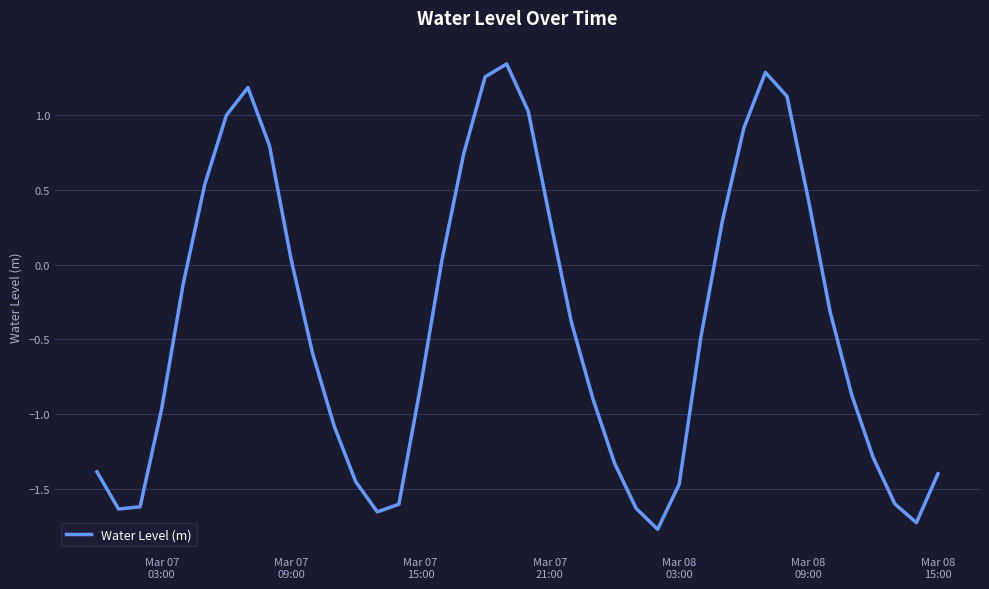

What is the difference between the maximum and second lowest values?

3.1